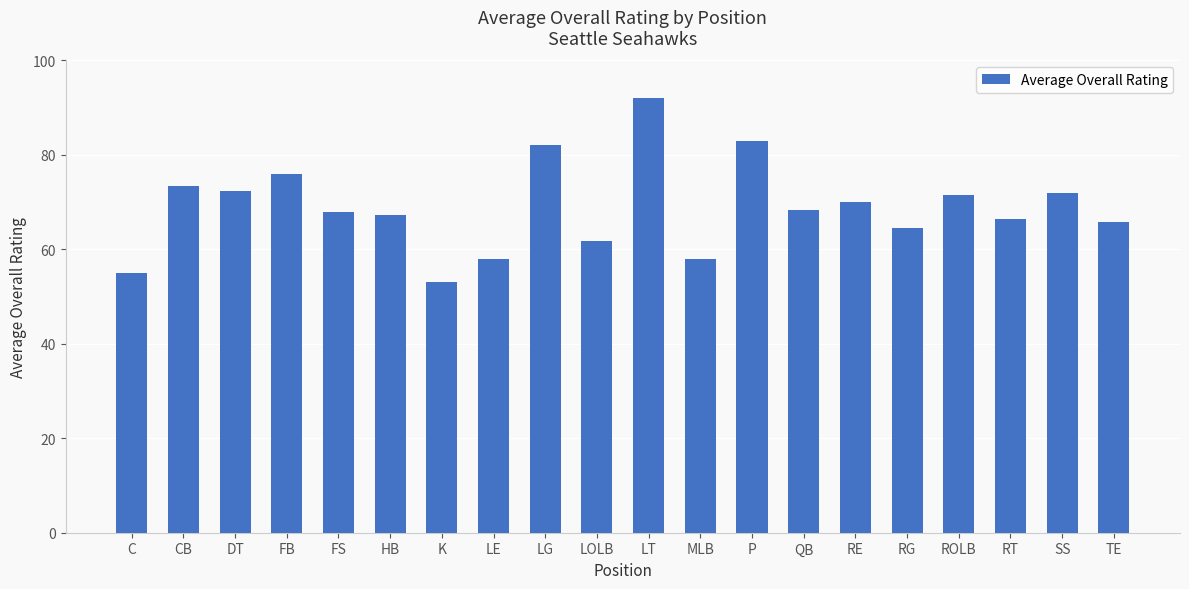

What is the difference between the values at LE and ROLB?

13.5